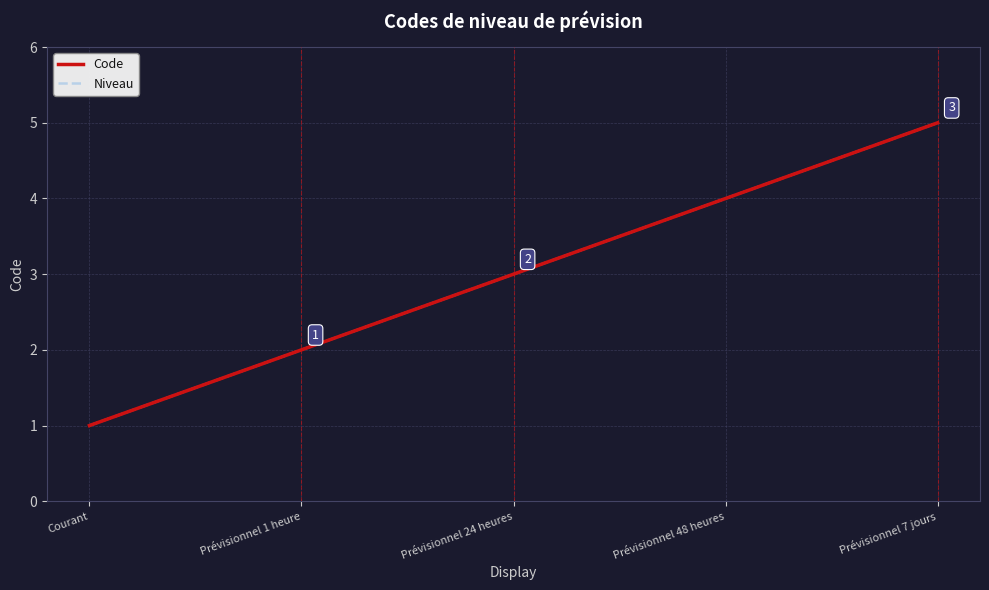

Which series changed the most between Courant and Prévisionnel 48 heures?

Code